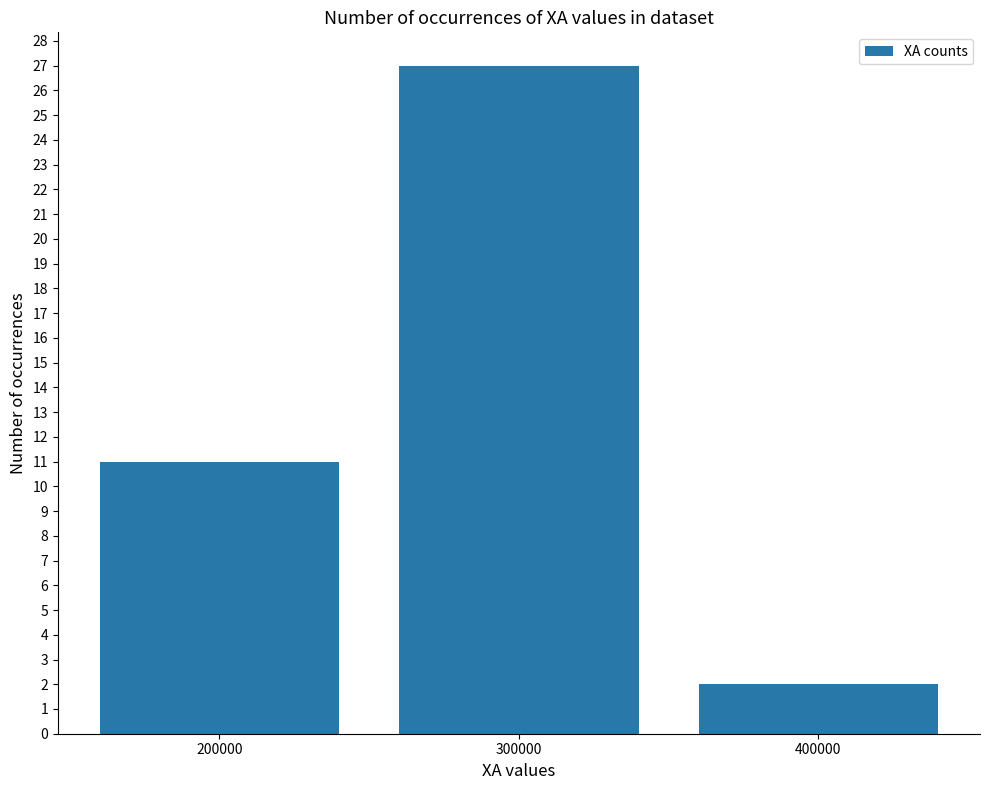

Which label corresponds to the largest value in the chart?

300000